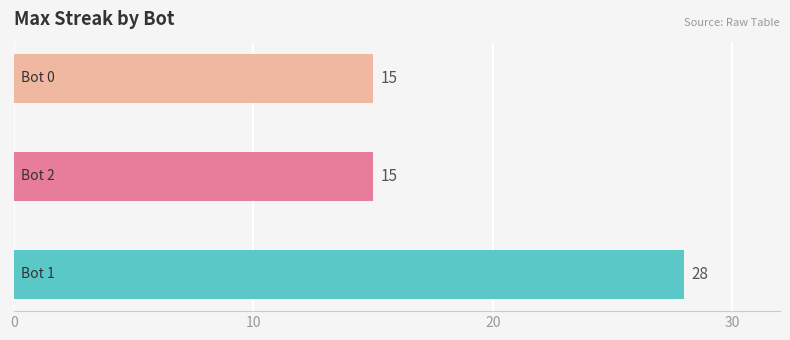

Count the values in the range 15 to 28.

3